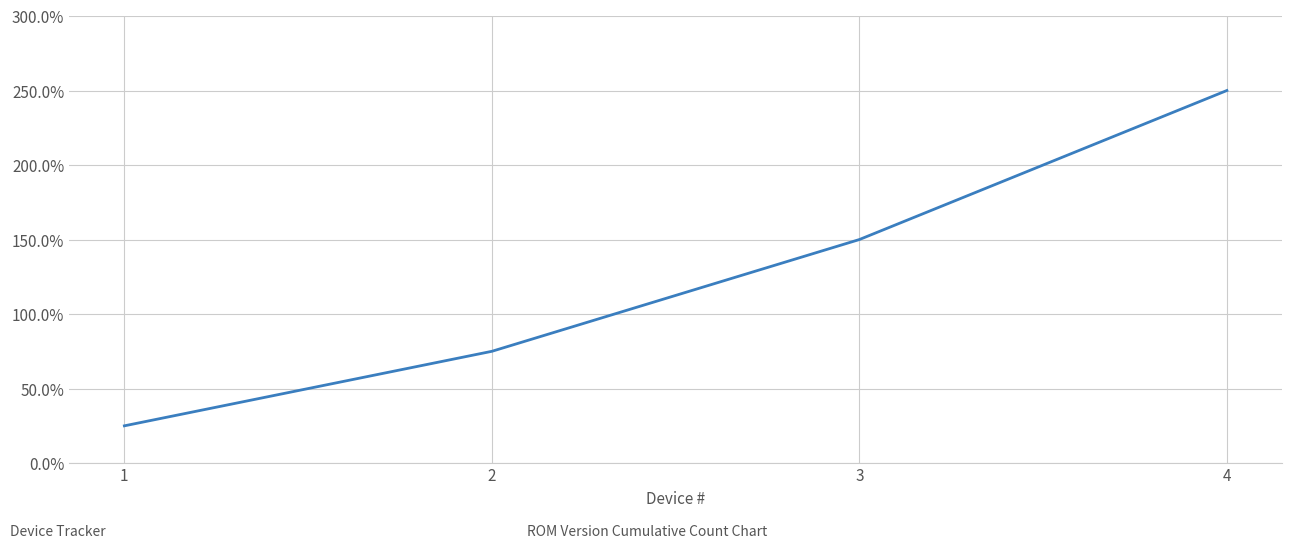

Does the chart have visible grid lines?

Yes